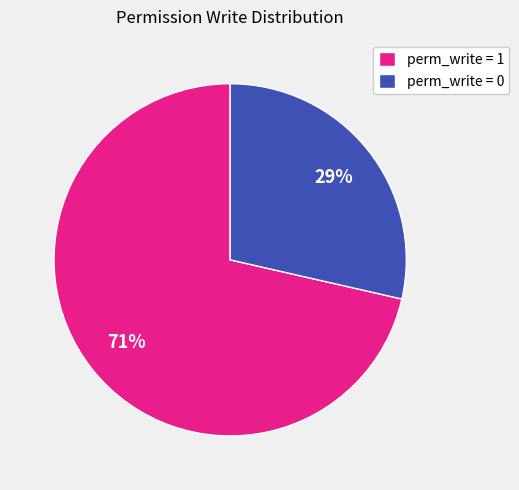

Do perm_write = 1 and perm_write = 0 together represent more than half of the pie?

Yes